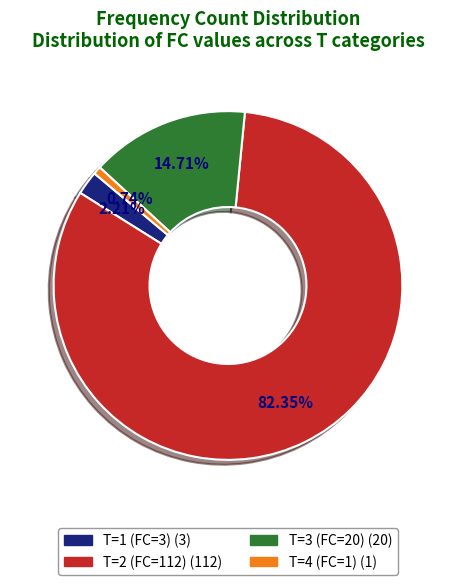

To the nearest percent, what is the average slice percentage?

25%